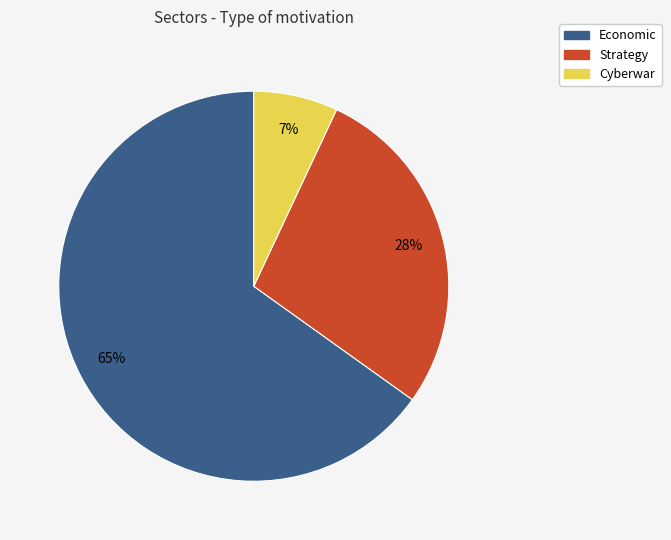

Combined, do Strategy and Economic account for over 50%?

Yes